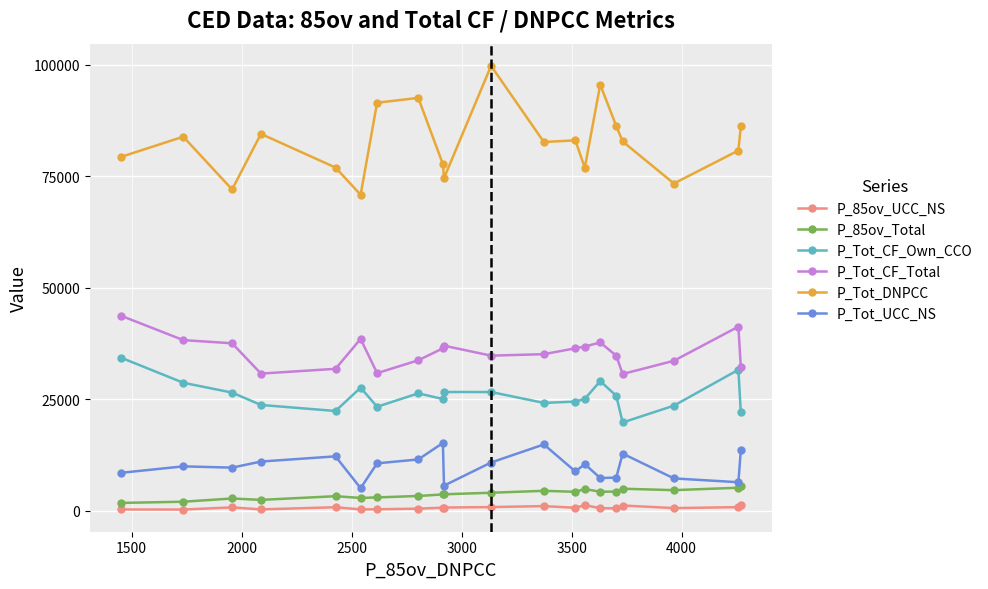

True or false: P_85ov_UCC_NS and P_Tot_CF_Own_CCO cross at least once.

False